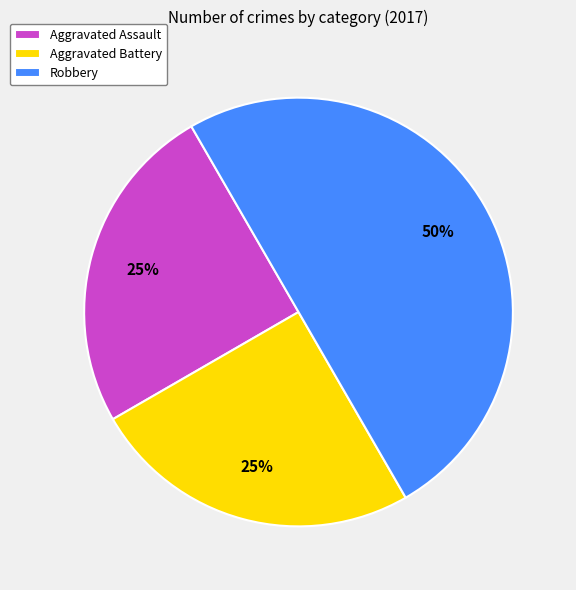

The Aggravated Battery slice represents 18% of the pie. True or false?

False